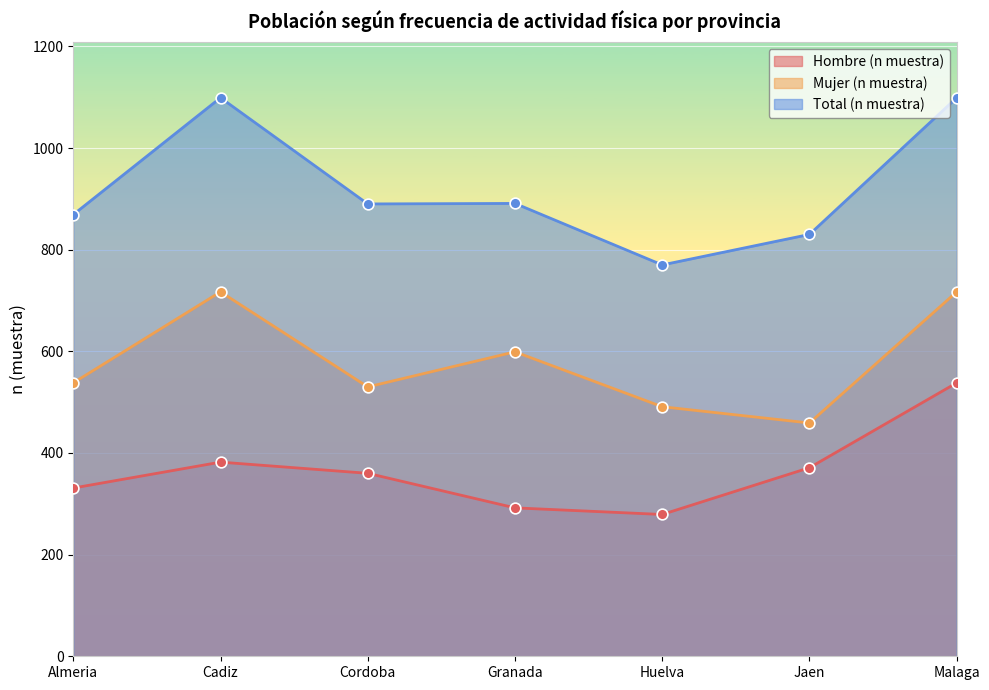

At how many categories does at least one series exceed 286?

7